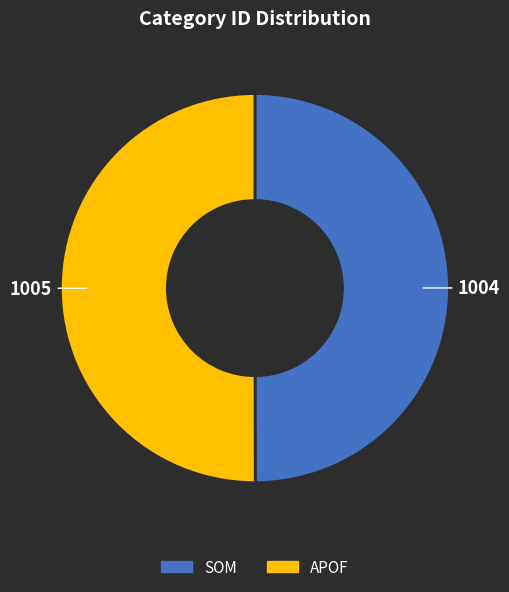

True or false: APOF accounts for 50% of the total.

True